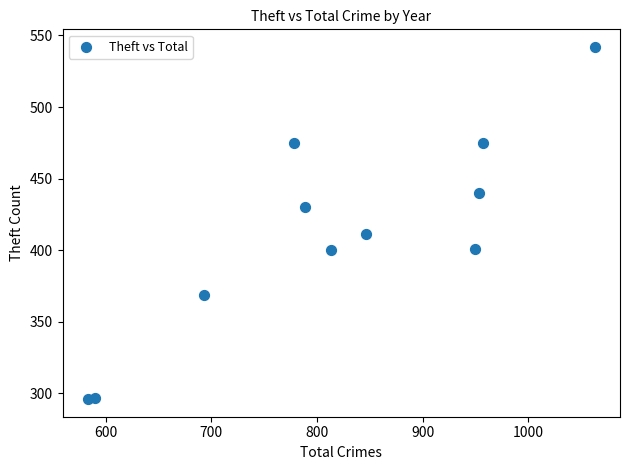

What is the average Y value?

412